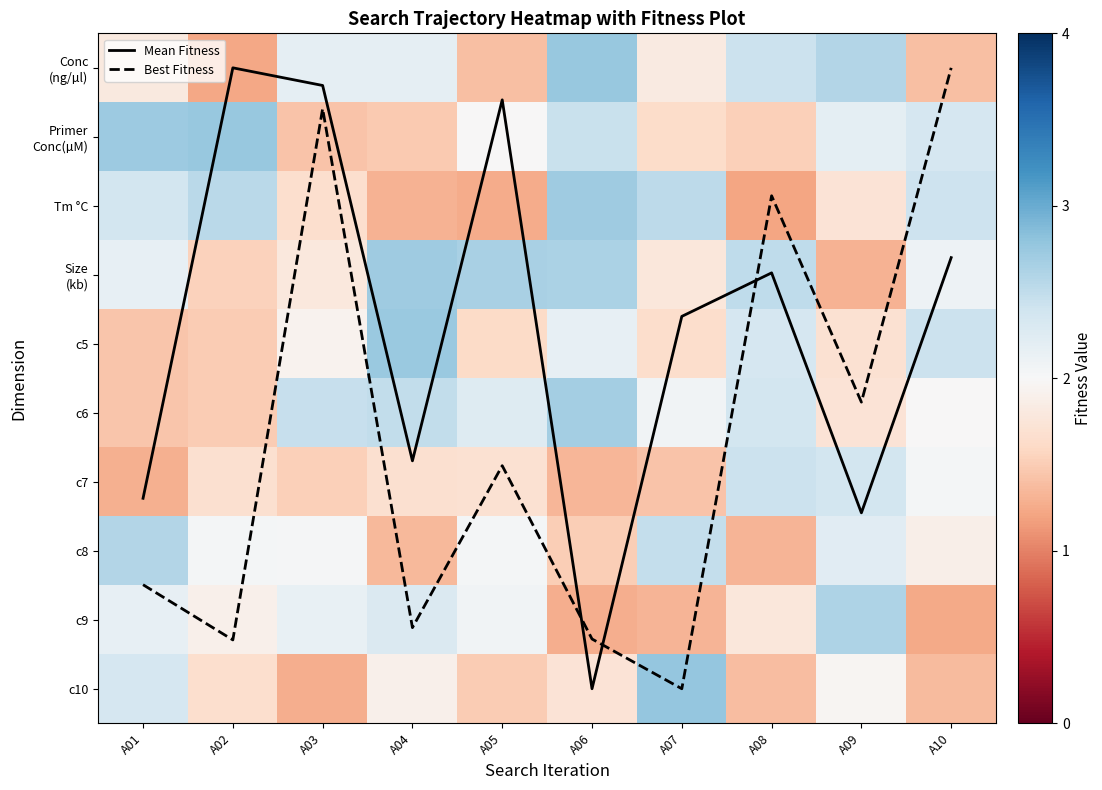

List the labels in order of c9 value, largest first.

A09, A04, A01, A03, A05, A02, A08, A07, A06, A10